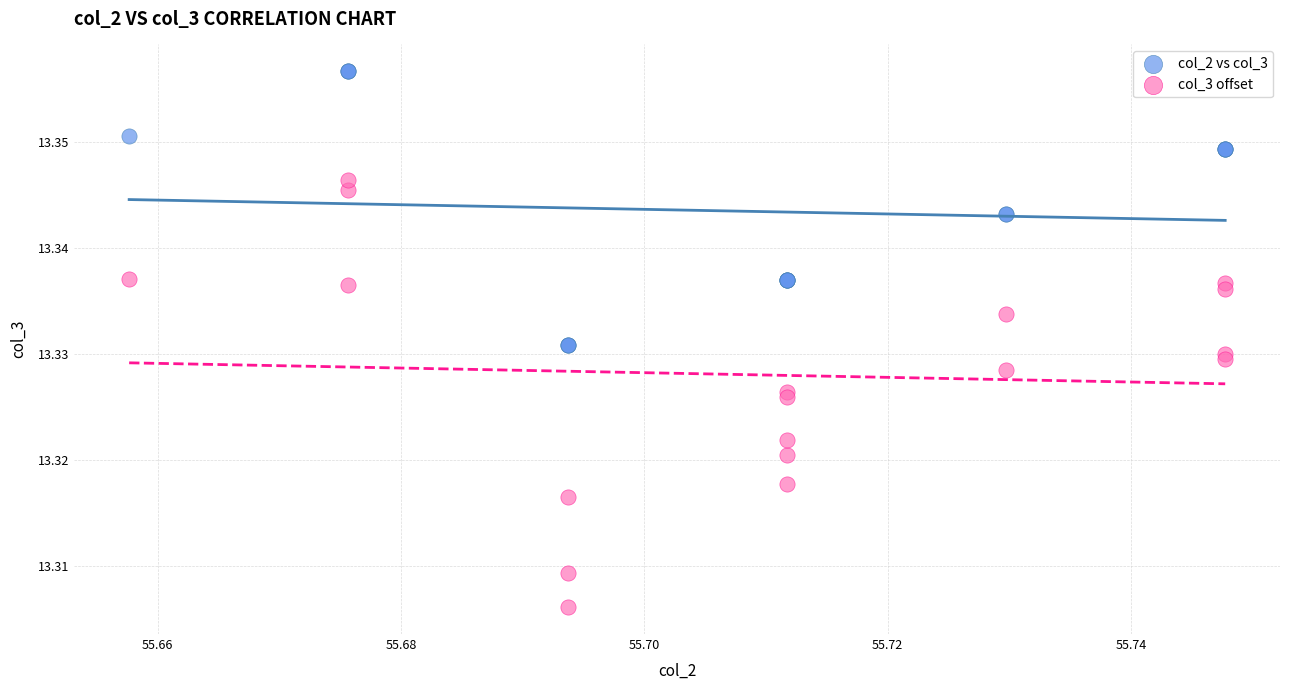

Which series has the largest Y range (max minus min)?

col_3 offset